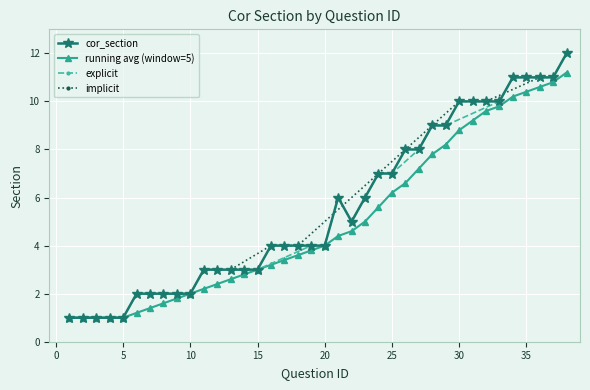

True or false: the data shows 1 at 9.

False